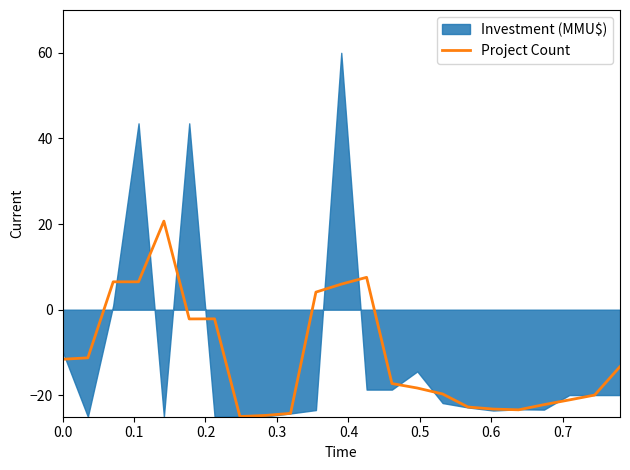

What is the lowest value of the Project Count series?

-25.0